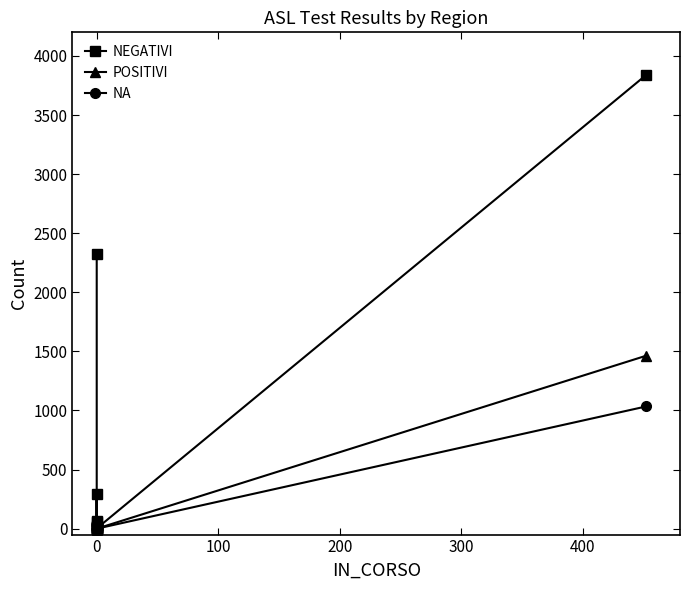

How many data points in NEGATIVI are less than 12?

7